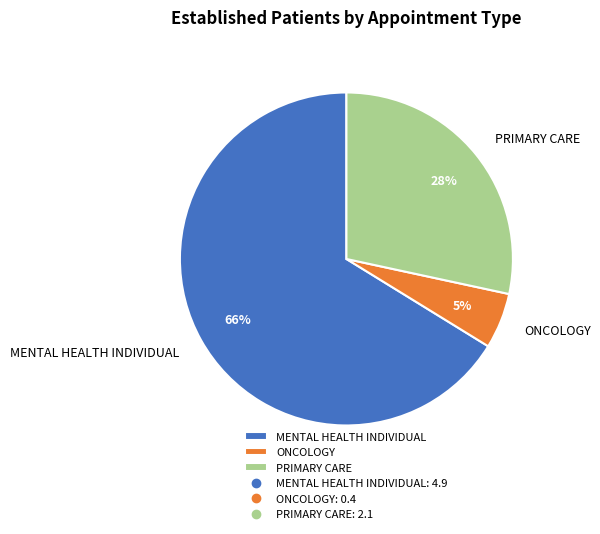

How many segments does this pie chart have?

3